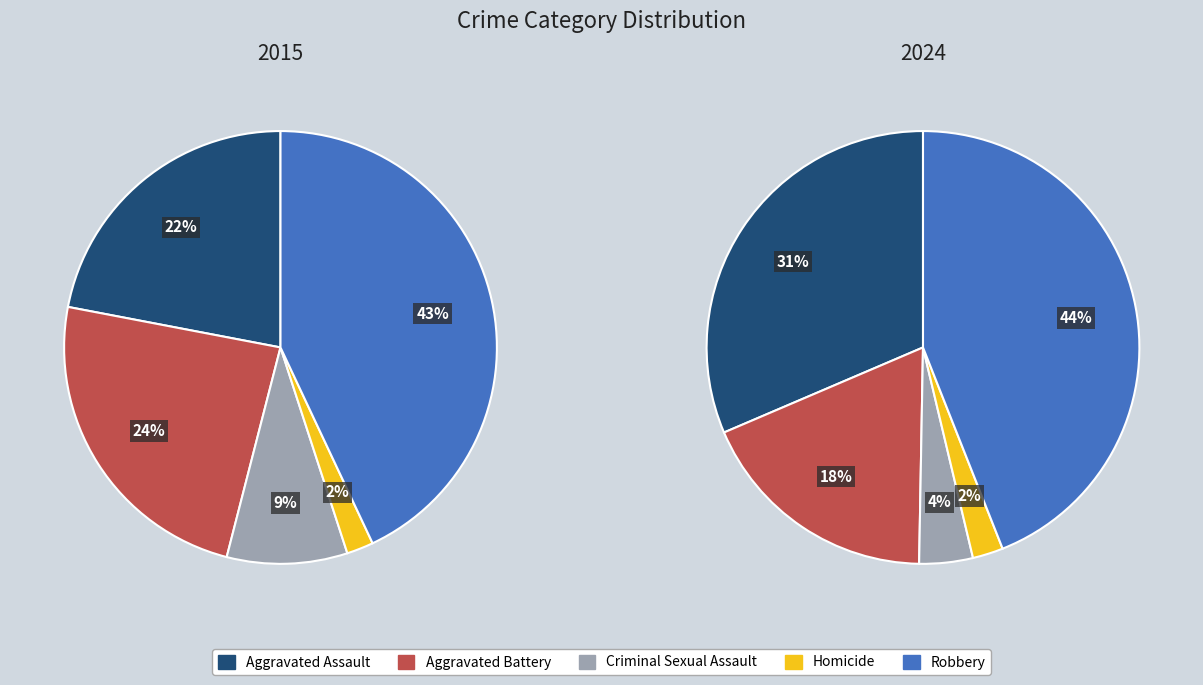

Is there a majority slice in this chart?

No